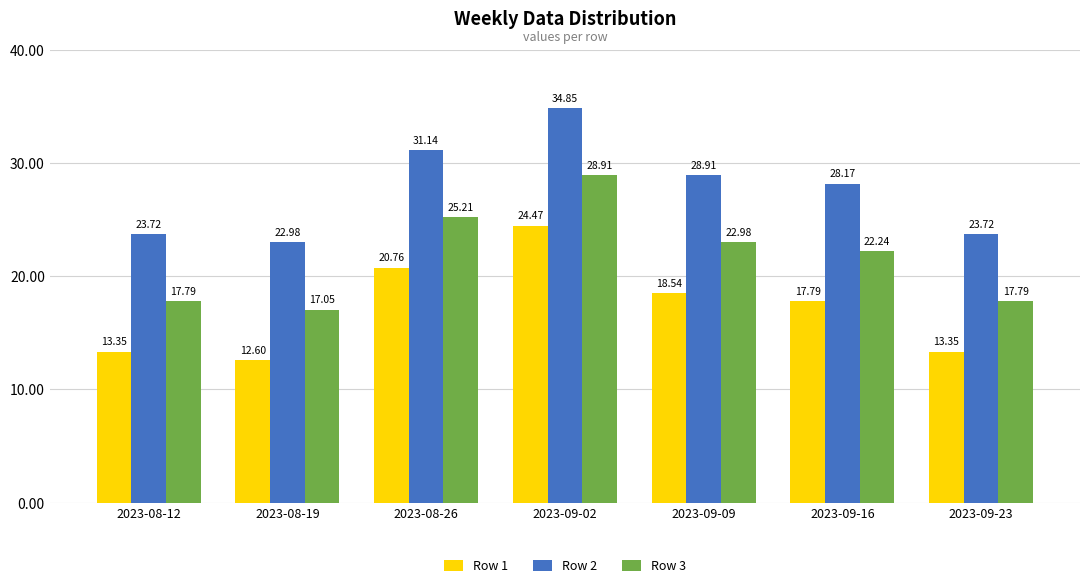

What are all the series names shown in the legend?

Row 1, Row 2, Row 3